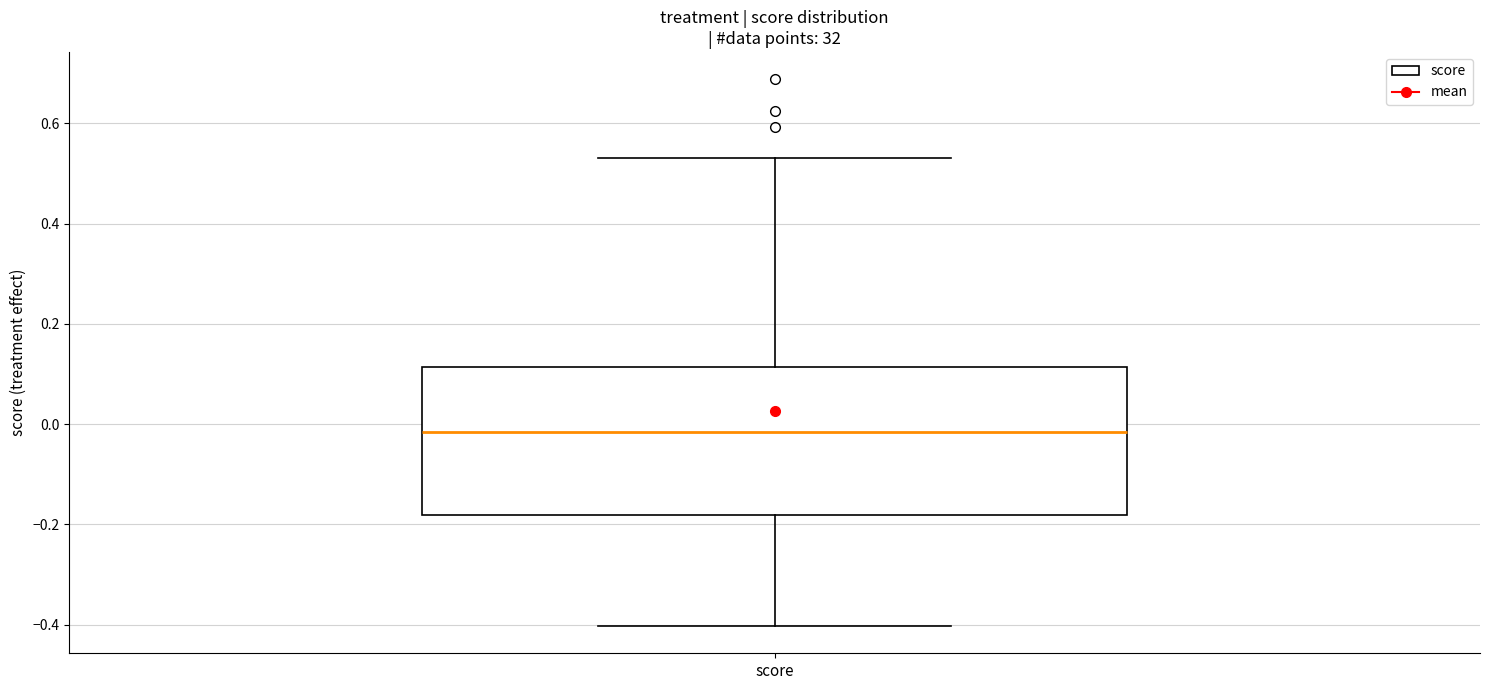

Transcribe this box plot: give where the median line is, the range the box spans, and where the two whiskers end, as read against the y-axis. The values are not printed on the chart, so give them approximately, as read against the axis.

median -0.02, box -0.18 to 0.12, whiskers -0.40 to 0.54